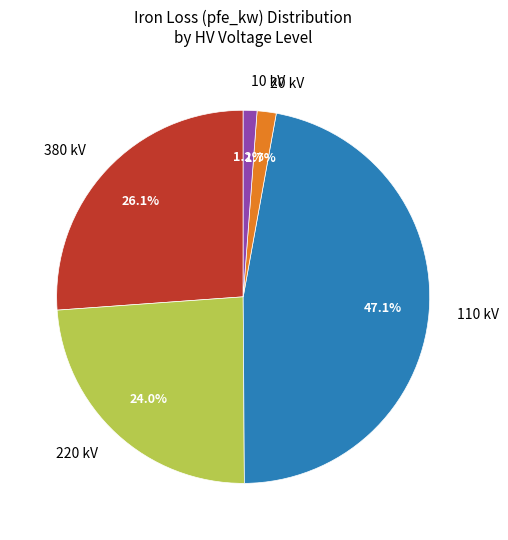

Combined, what portion of the pie is 220 kV and 110 kV?

71.0%